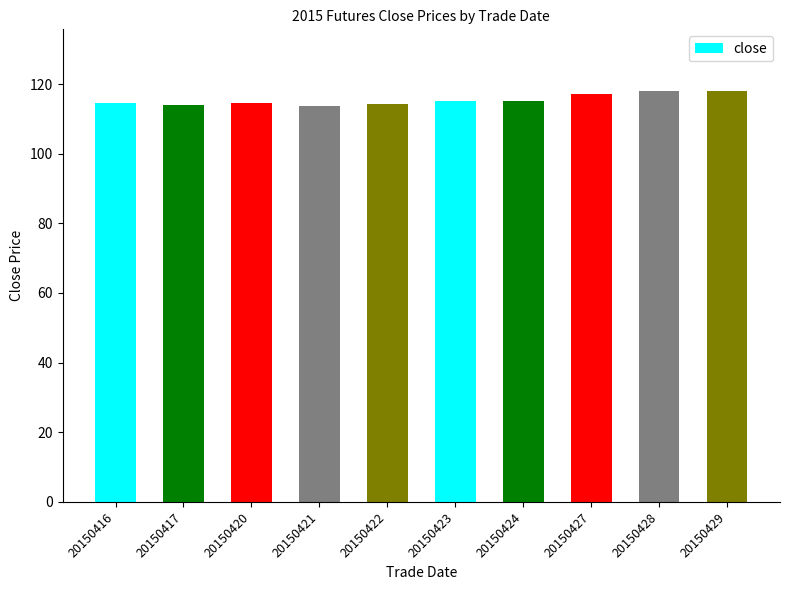

What is the maximum value shown in the chart?

118.0